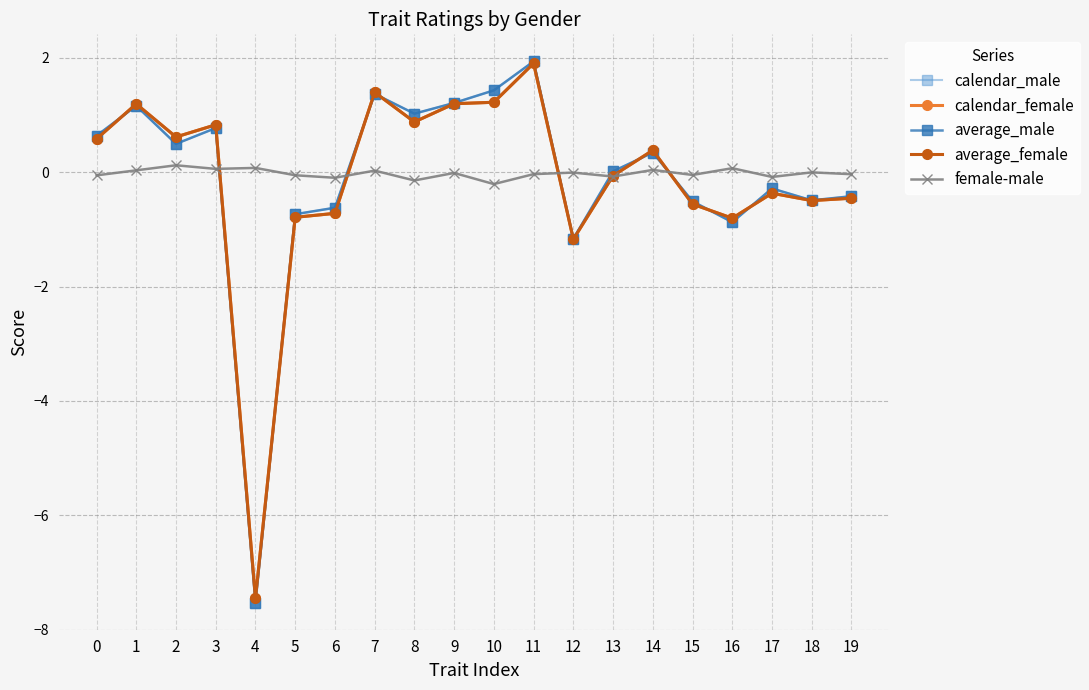

What is the difference between the maximum and second lowest values in the calendar_male series?

3.1